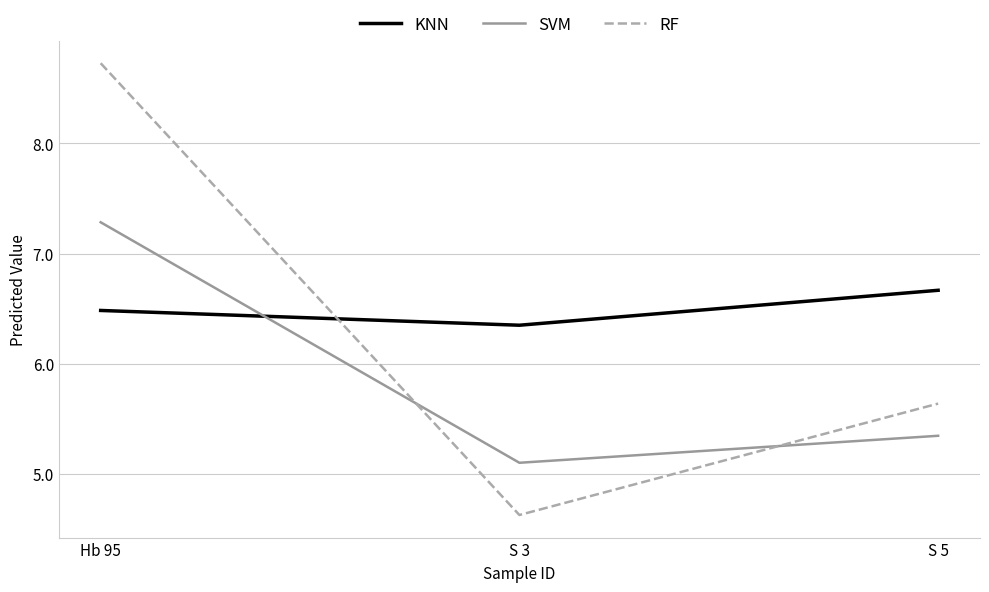

At which category does the chart reach its minimum across all series?

S 3